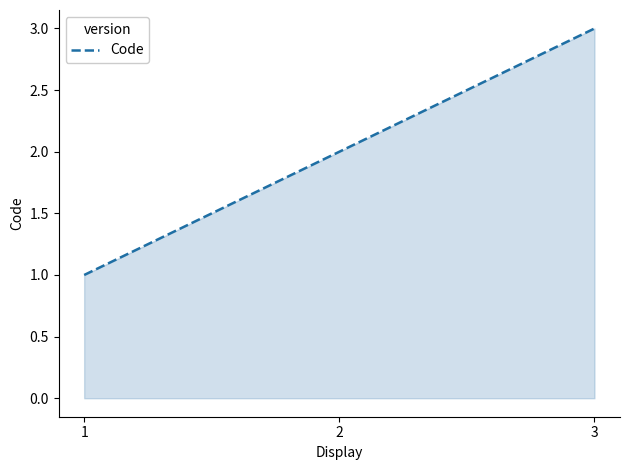

The value at 3 is 4. True or false?

False